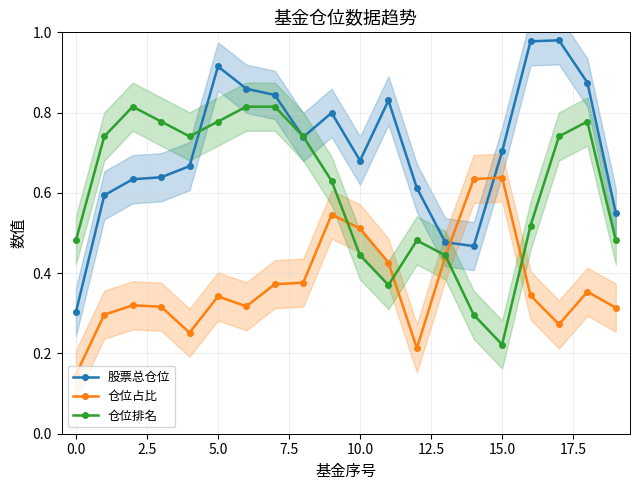

Between 11 and 19, which is larger?

11